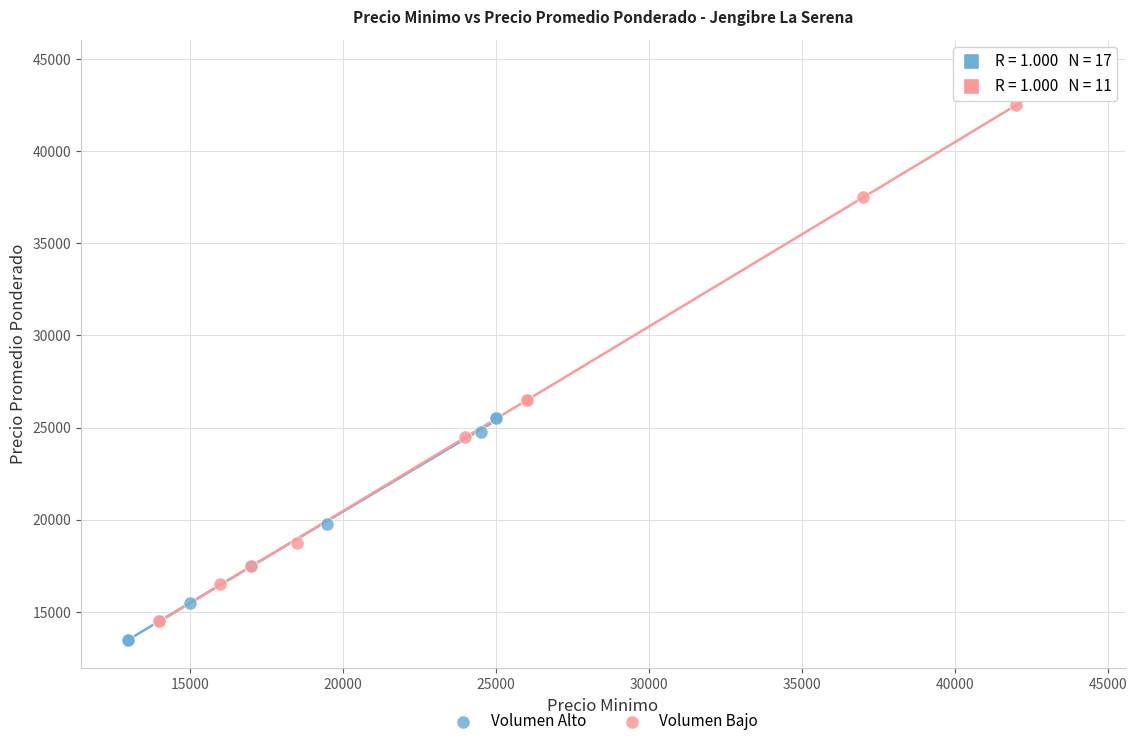

Which series contains the highest Y value?

Volumen Bajo